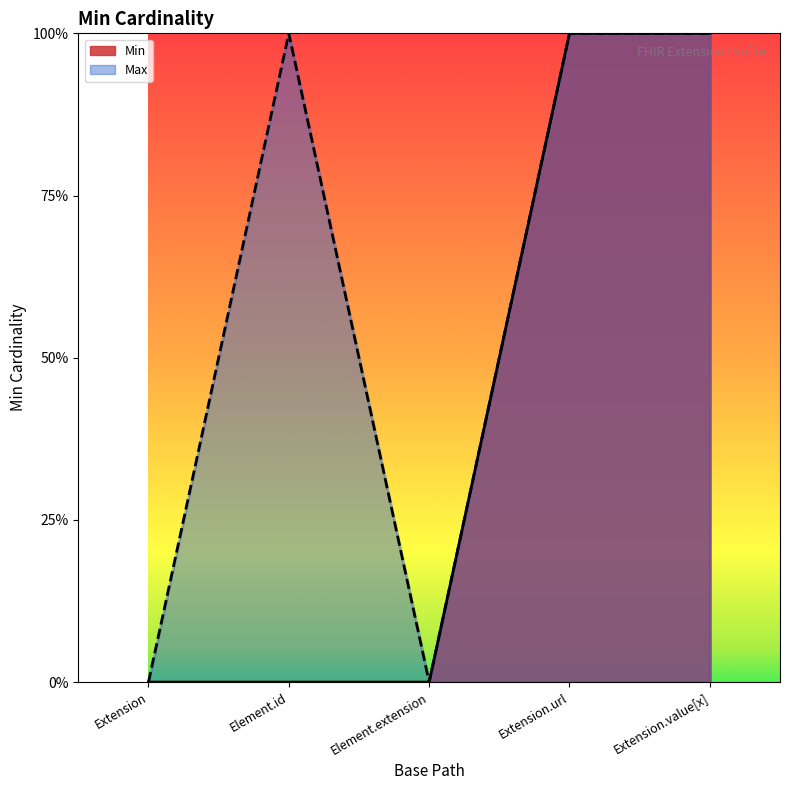

Count the number of data series in this chart.

2